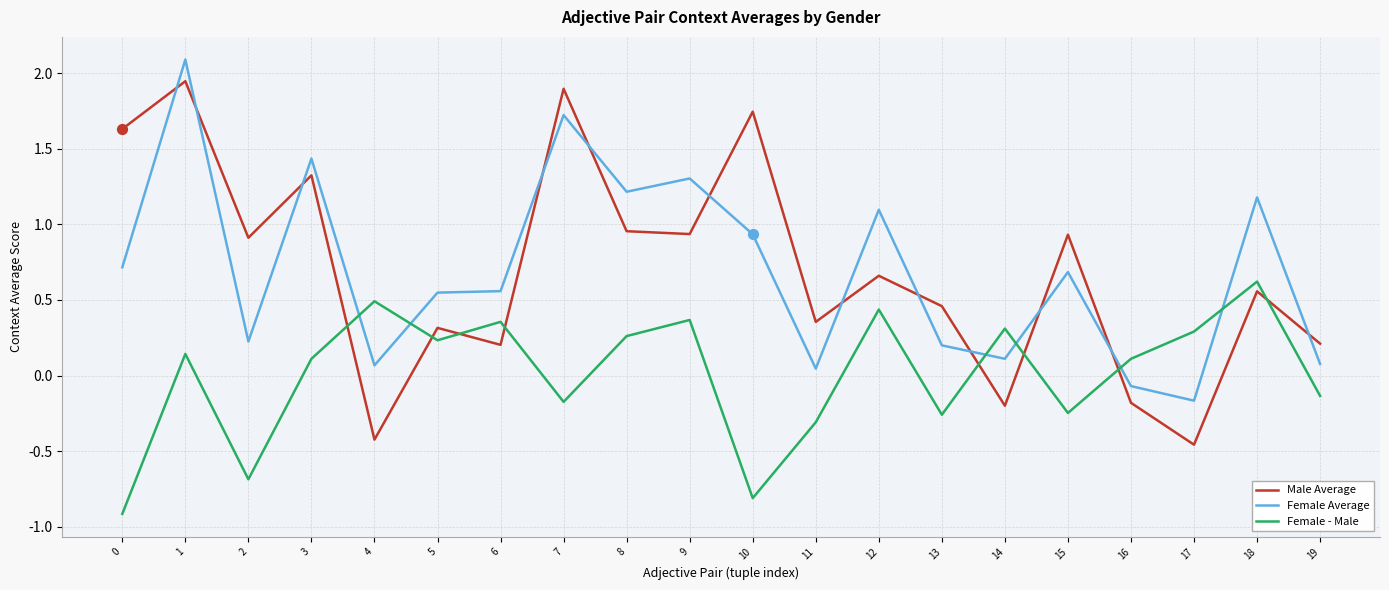

What are all the series names shown in the legend?

Male Average, Female Average, Female - Male